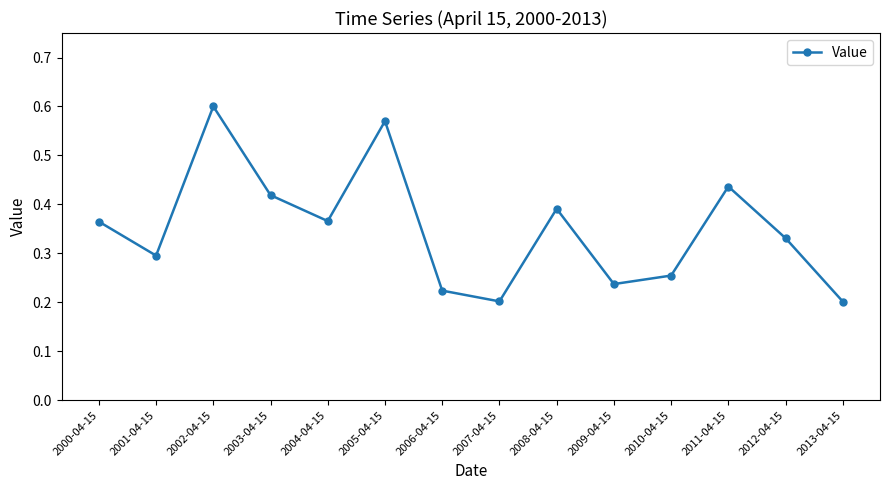

True or false: there are more than 2 points higher than both neighbors.

True